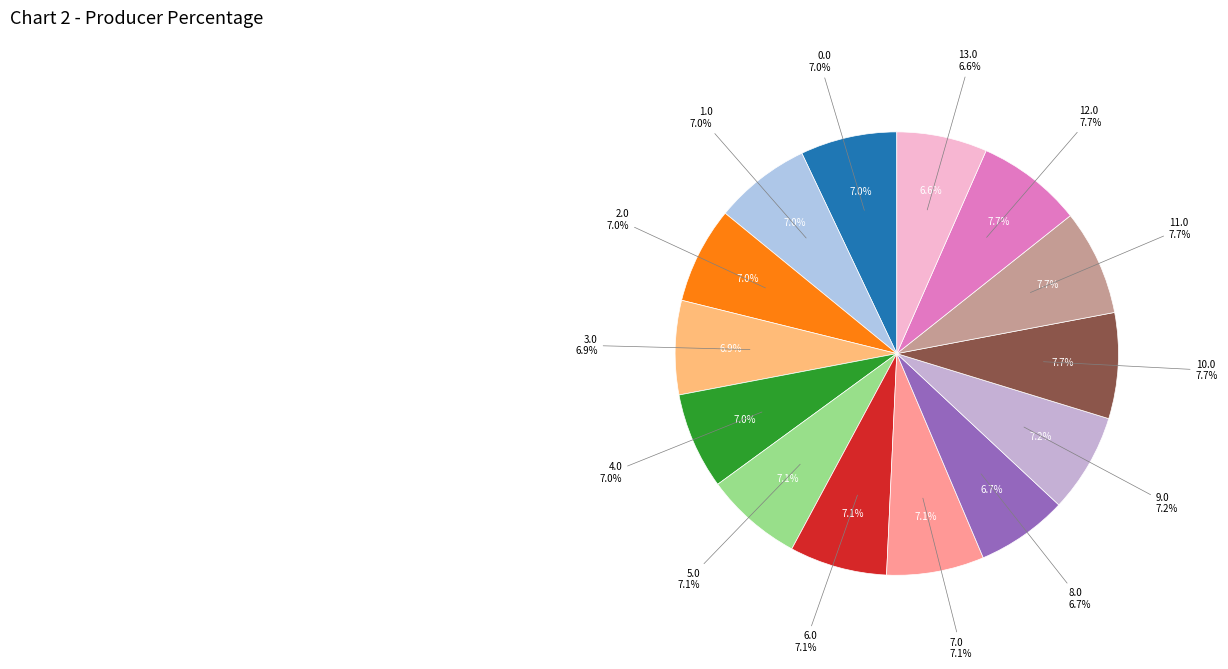

Combined, do 4.0 and 9.0 account for over 50%?

No